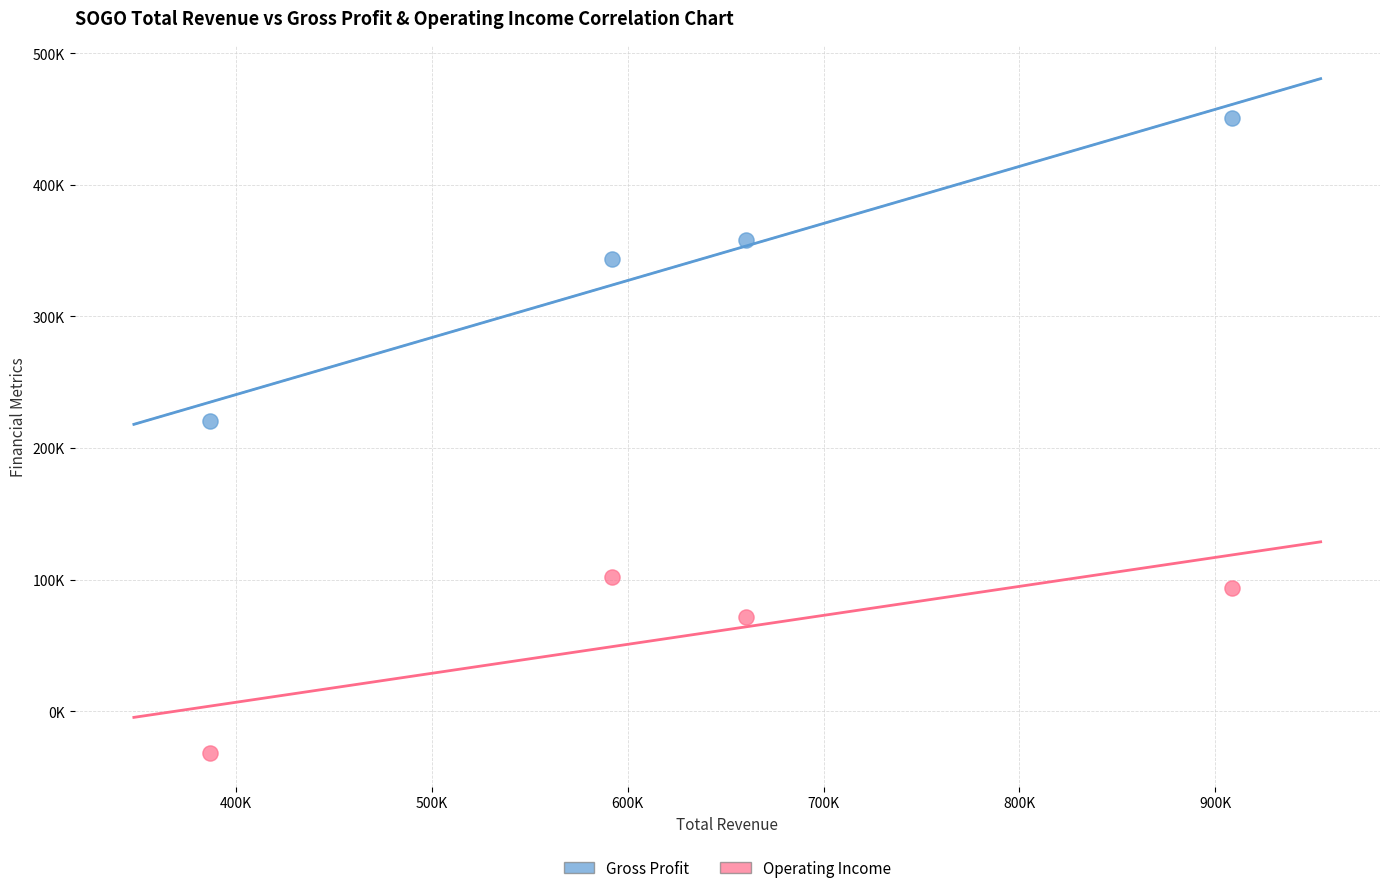

Which series contains the highest Y value?

Gross Profit